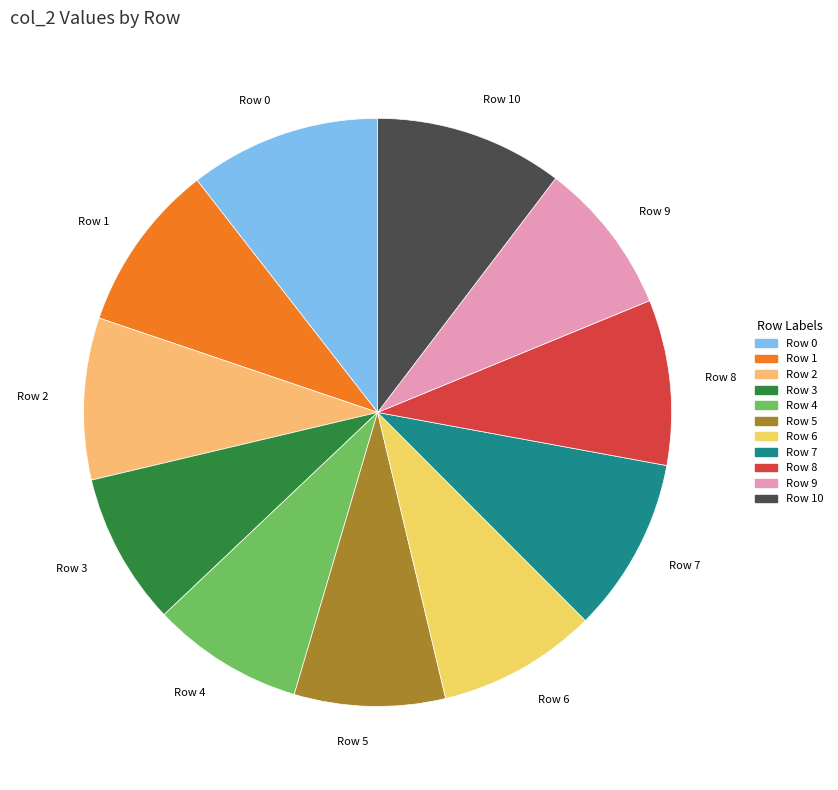

Which has a higher value, Row 1 or Row 3?

Row 1